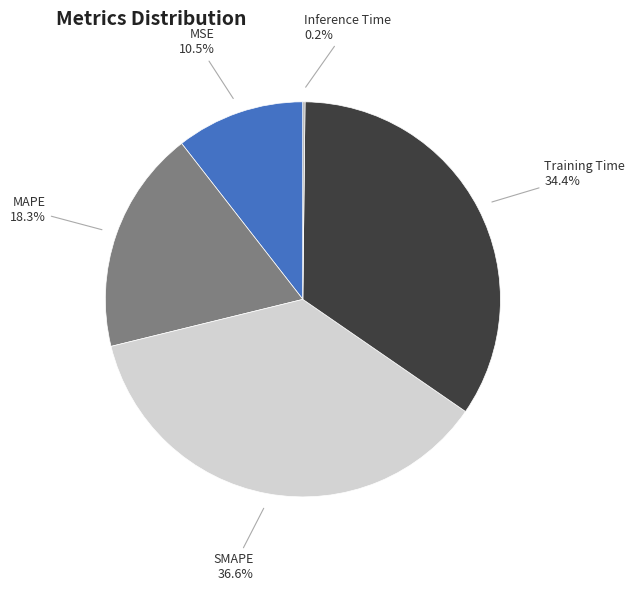

To the nearest percent, what is the difference between the largest and smallest slice percentages?

36%